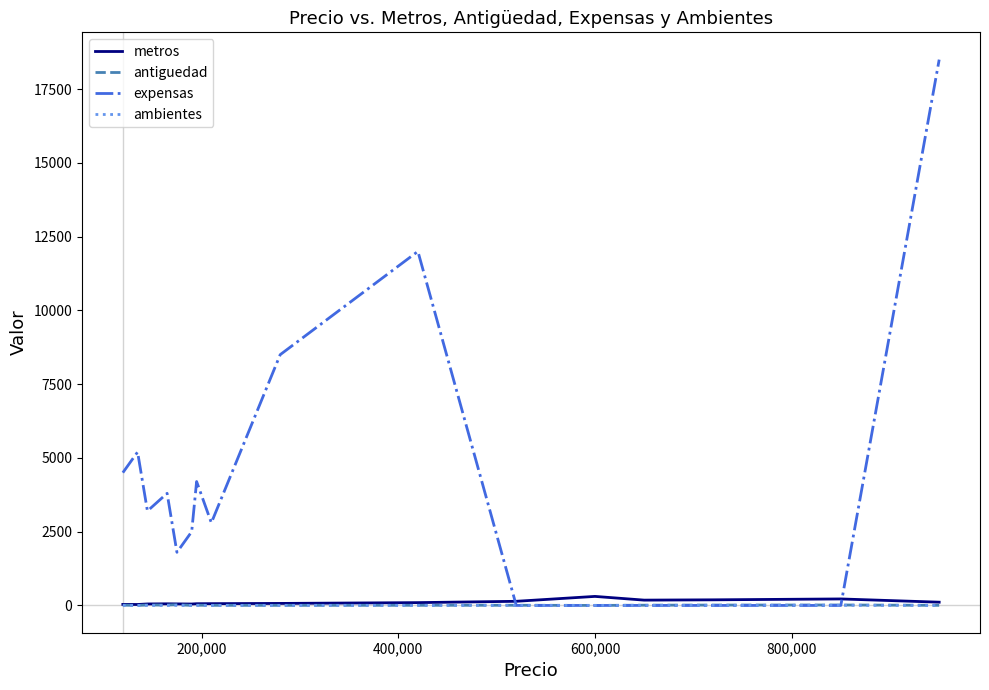

Which series has the widest spread of values?

expensas